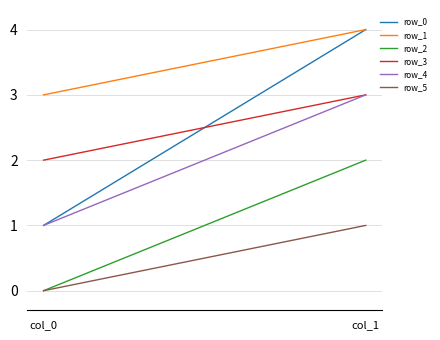

What is the value of the row_3 point at the 2nd from the left?

3